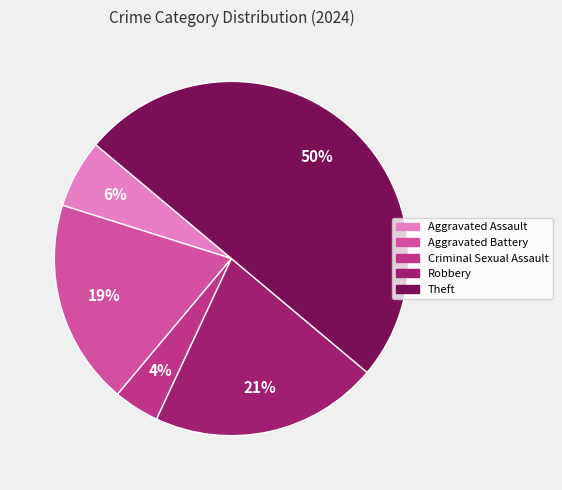

What is the ratio of the value at Aggravated Assault to the value at Theft?

0.1